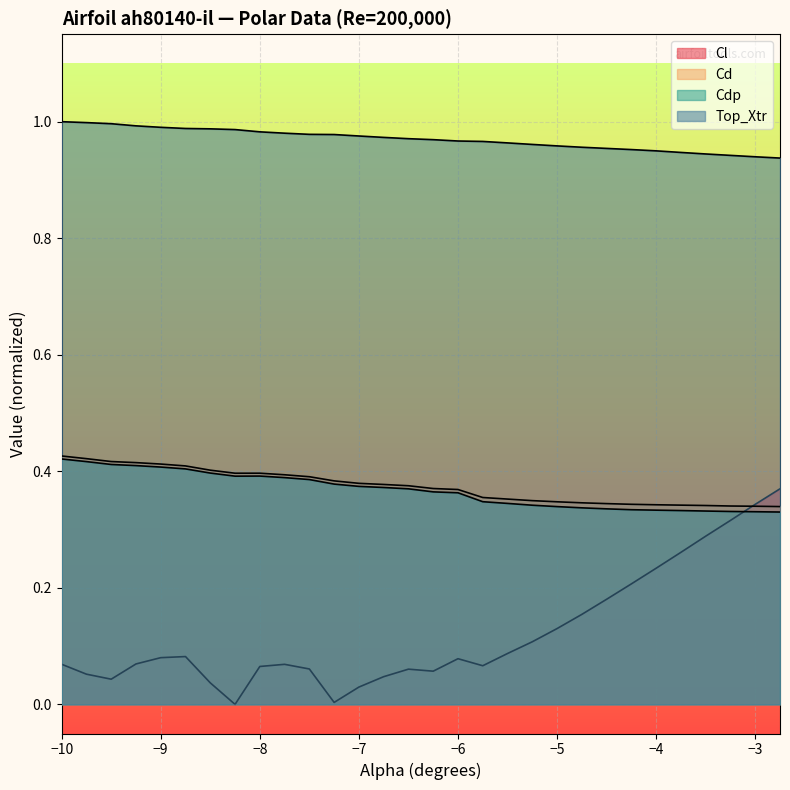

What is the sum of the Top_Xtr values at -9.25 and -2.75?

1.9